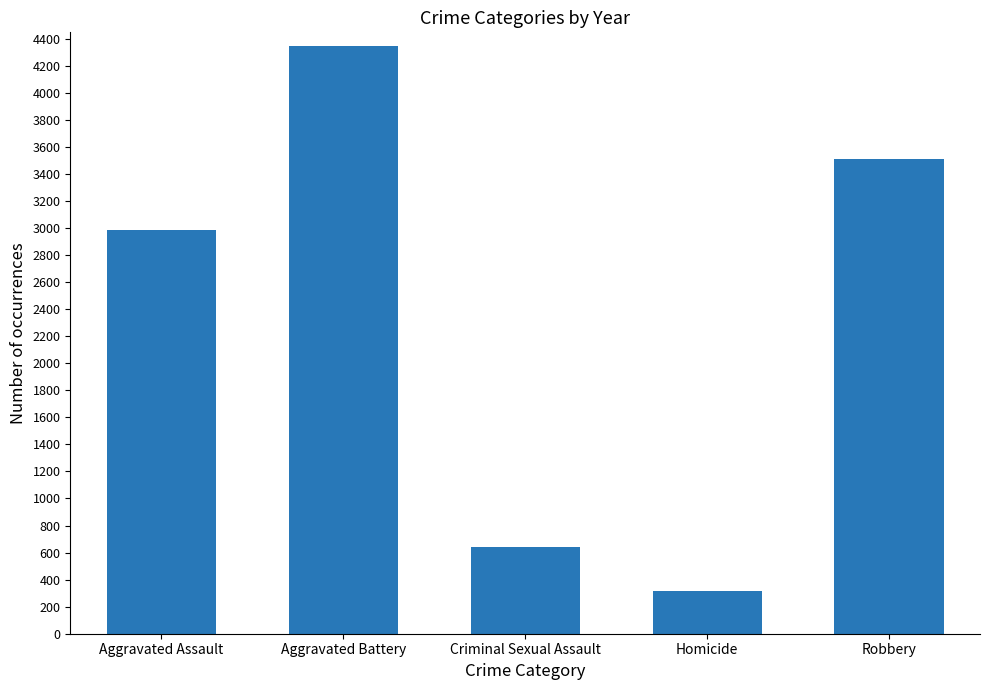

Between Aggravated Assault and Robbery, which is larger?

Robbery